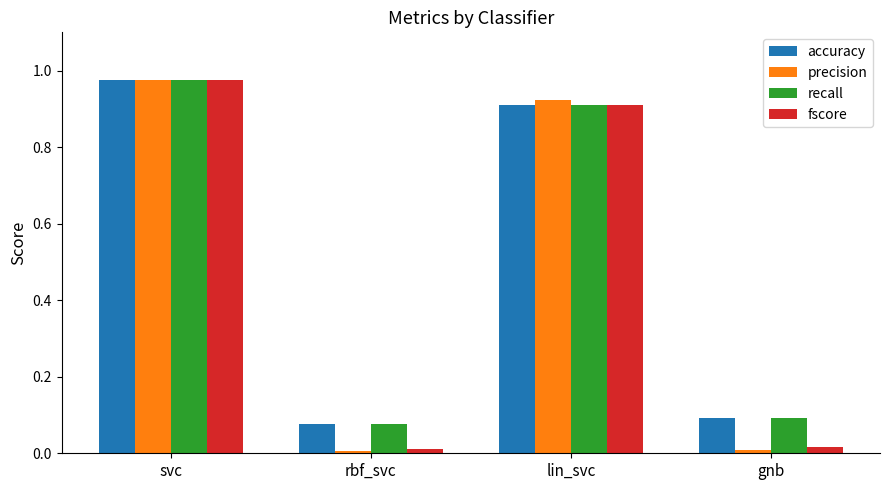

At which category is the sum across all series the highest?

svc